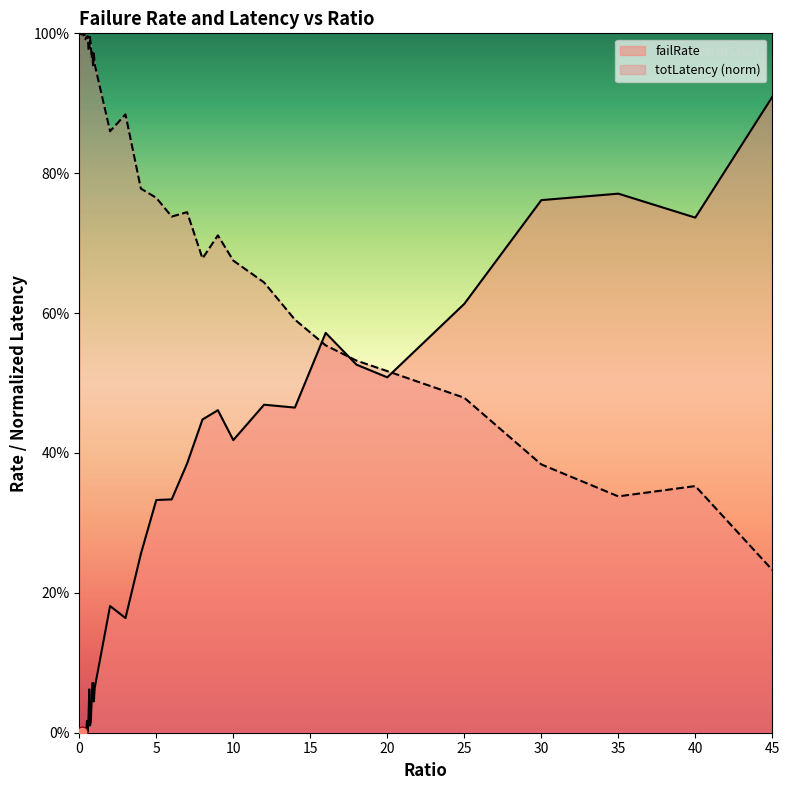

Which series reaches the maximum Y coordinate?

totLatency